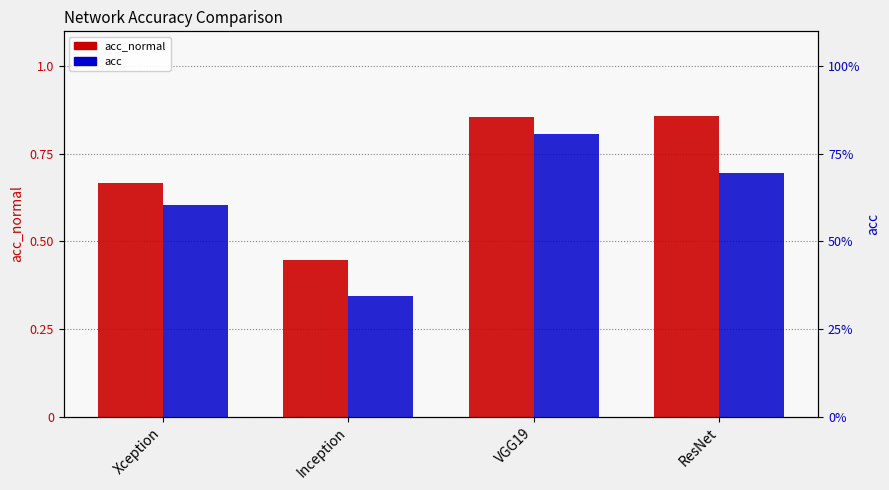

List the series in order of their peak value, lowest first.

acc, acc_normal